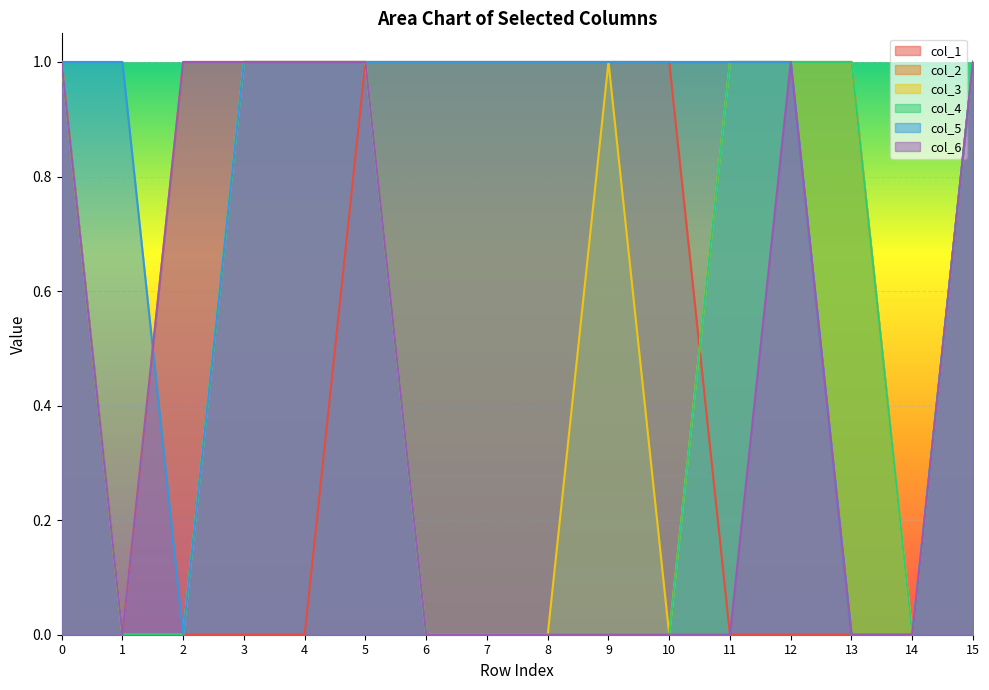

The value of col_3 at 7 is -1. True or false?

False